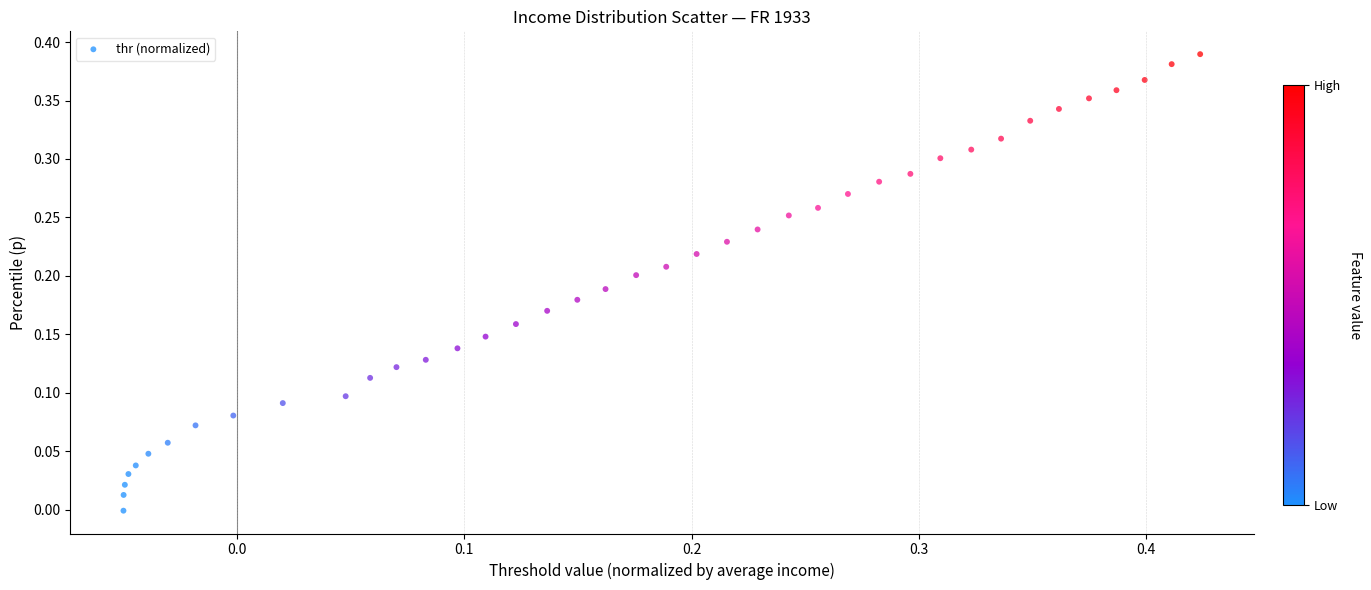

What is the range of X values (max minus min)?

0.5